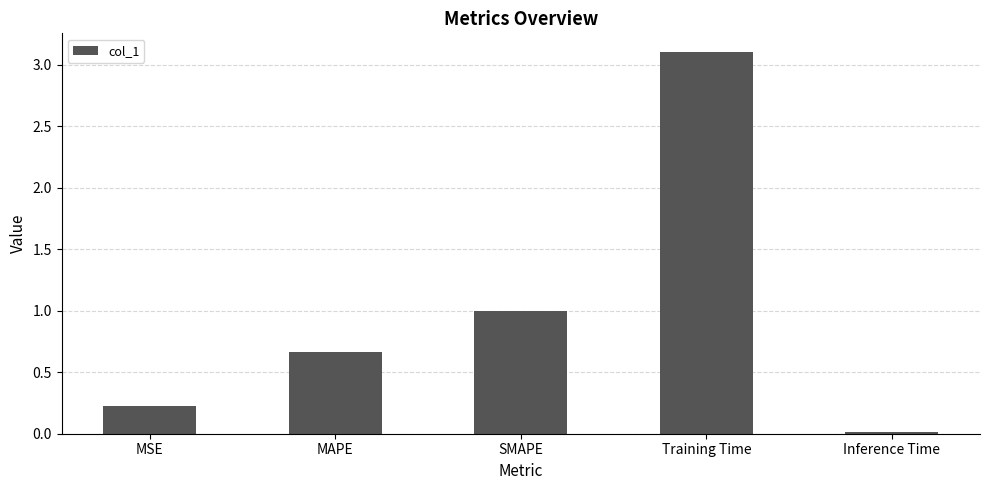

List the labels in order of value, largest first.

Training Time, SMAPE, MAPE, MSE, Inference Time